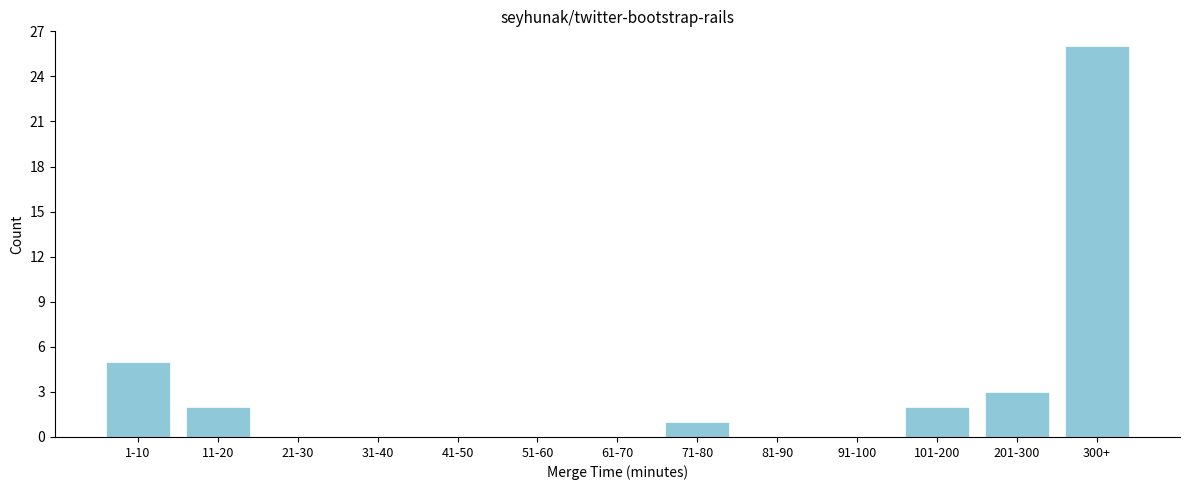

Reading left to right, what are all the values shown in this chart?

1-10=5	11-20=2	21-30=0	31-40=0	41-50=0	51-60=0	61-70=0	71-80=1	81-90=0	91-100=0	101-200=2	201-300=3	300+=26